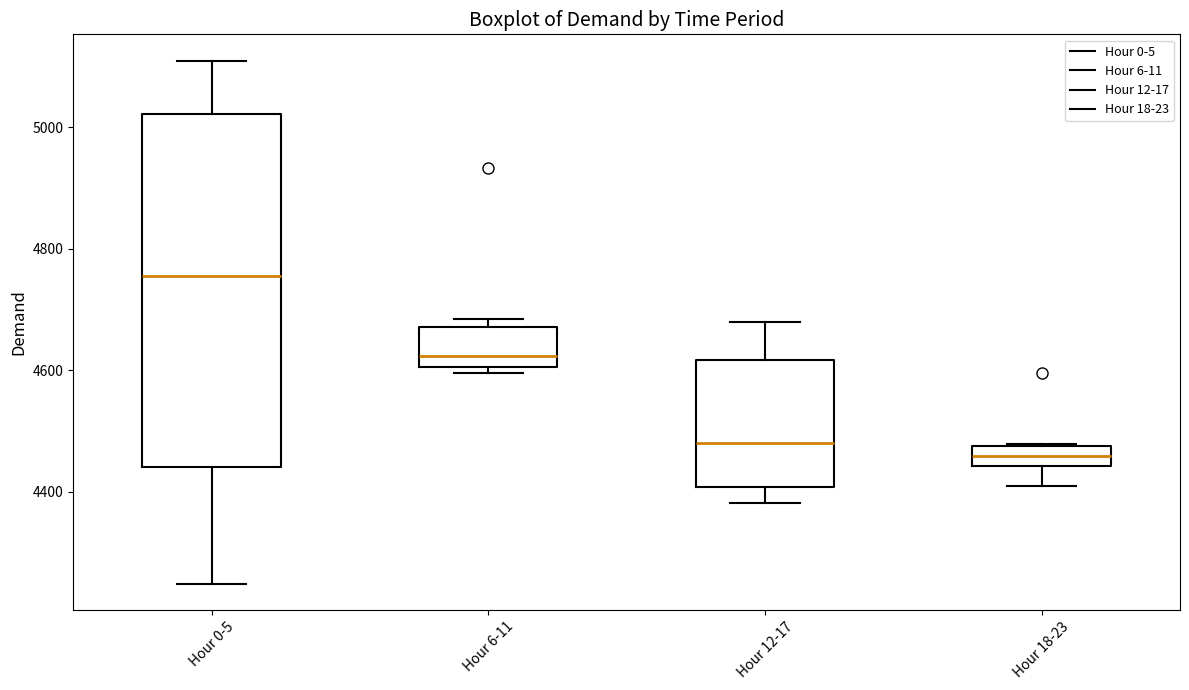

Comparing the boxes themselves (not the whiskers), which one is the tallest?

Hour 0-5